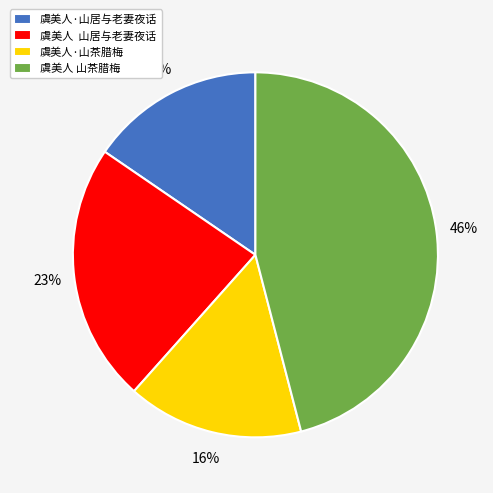

What is the ratio of the value at 虞美人·山茶腊梅 to the value at 虞美人 山茶腊梅?

0.3